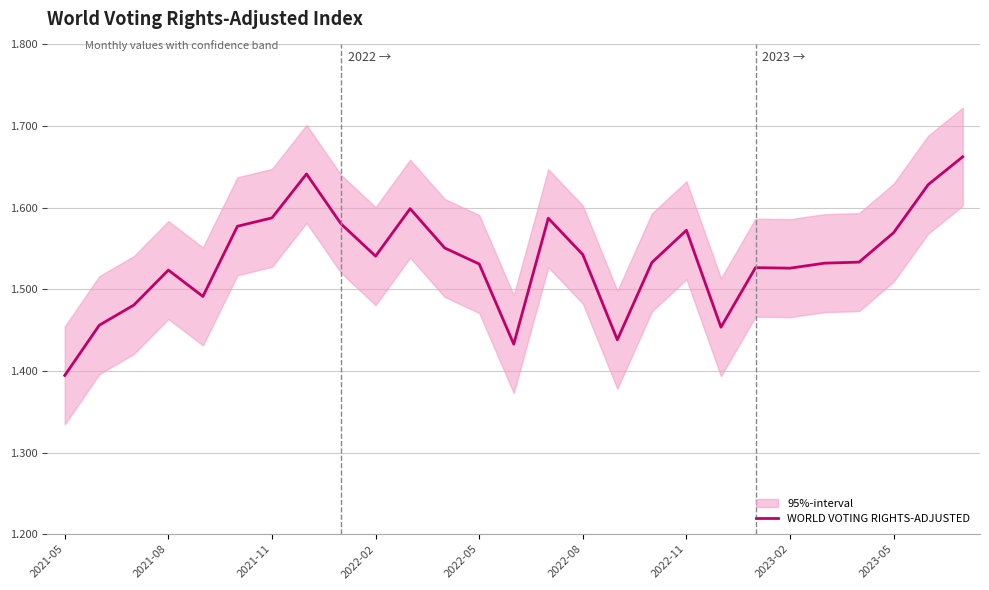

What is the difference between the second highest and minimum values?

246.9